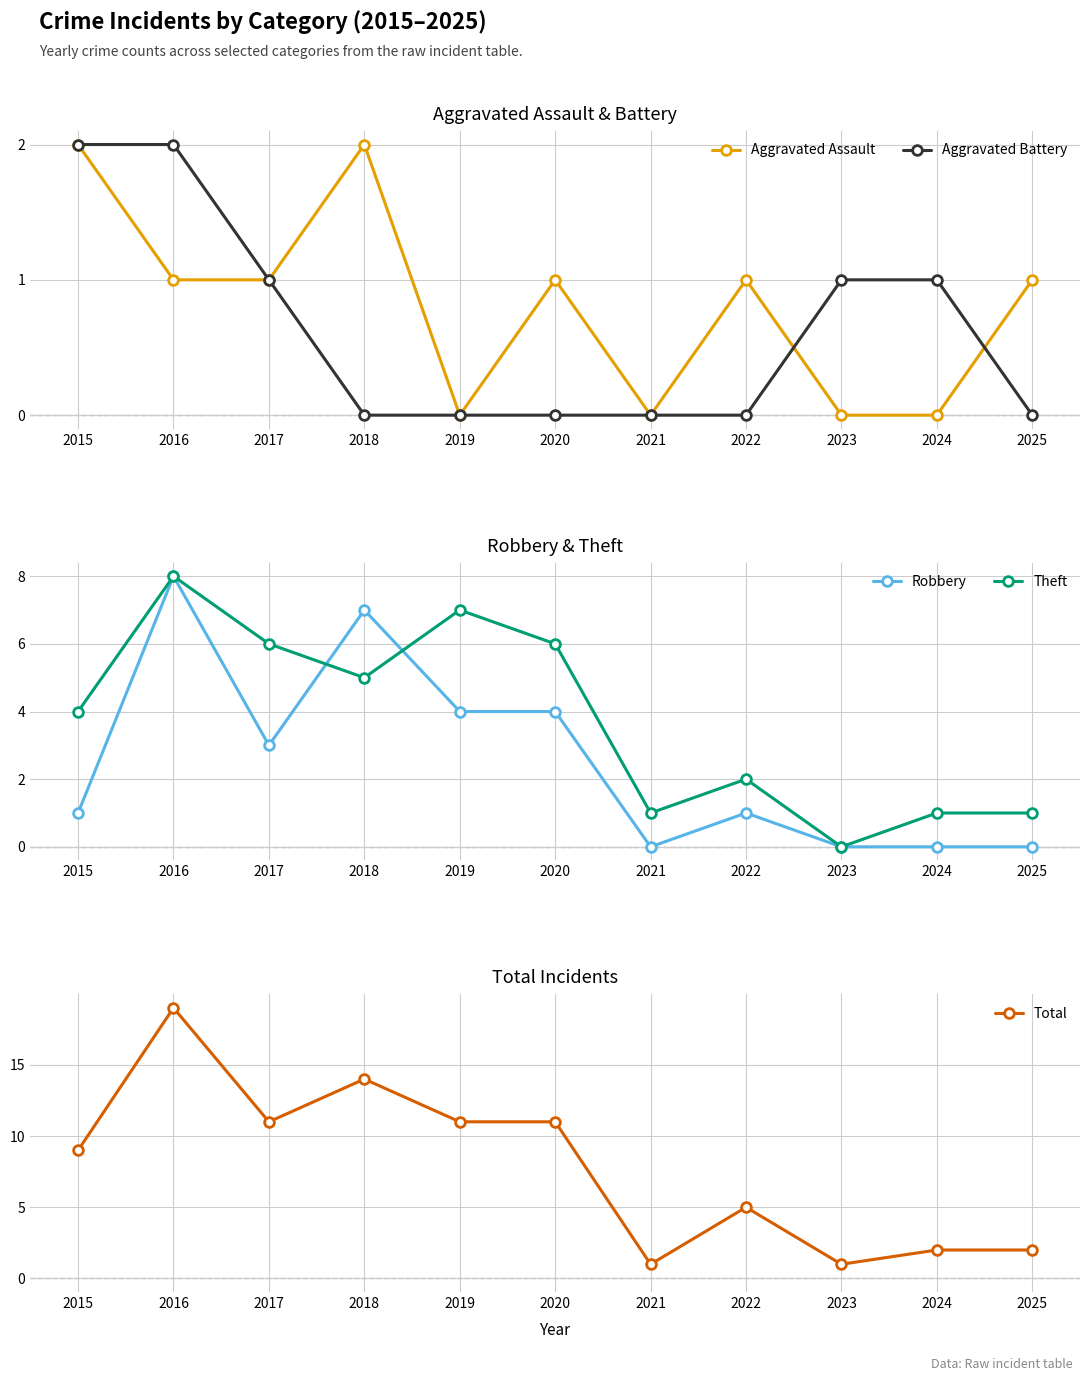

How many interior local valleys does the Aggravated Assault series have?

2